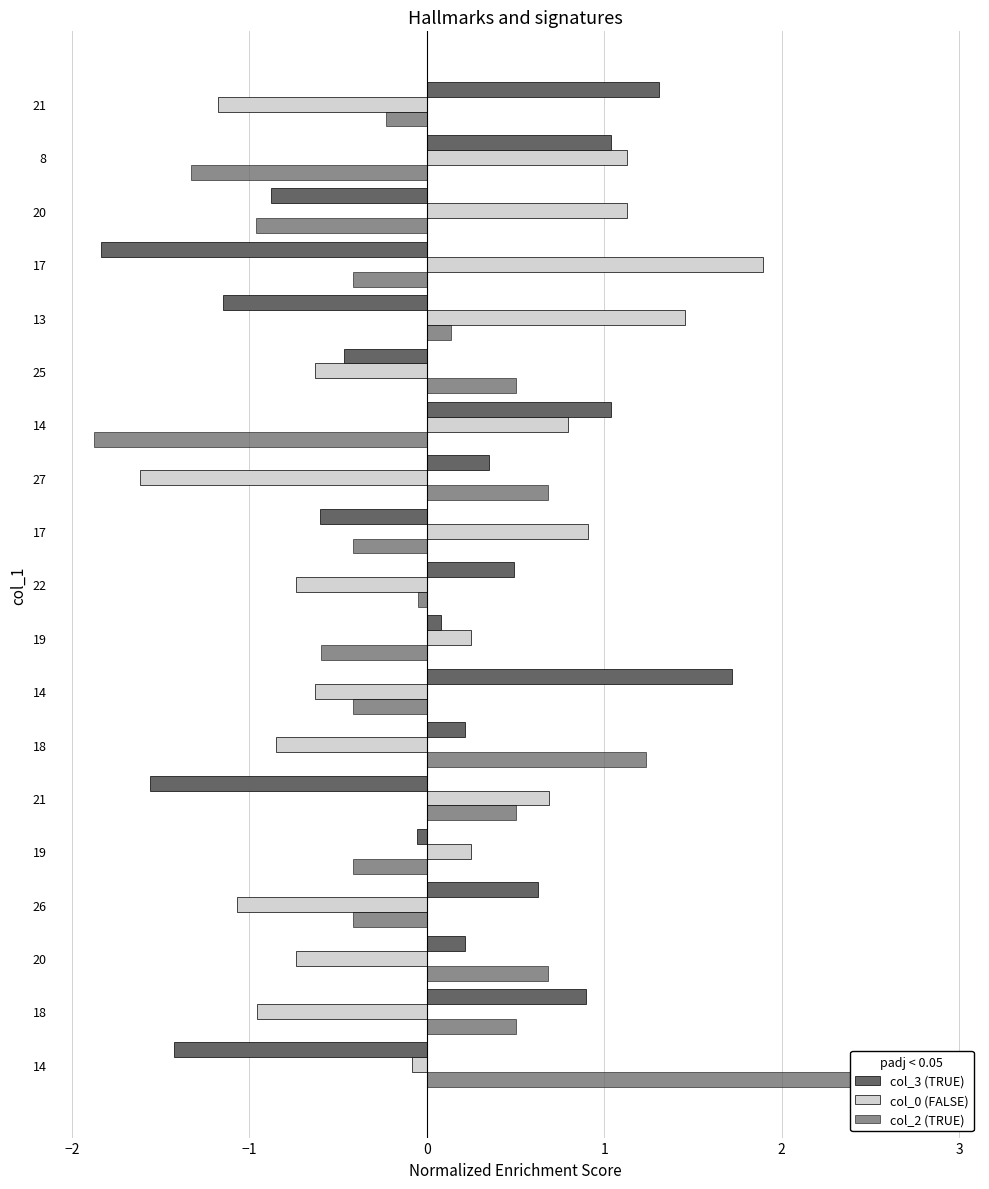

List the series in order of their peak value, highest first.

col_2 (TRUE), col_0 (FALSE), col_3 (TRUE)